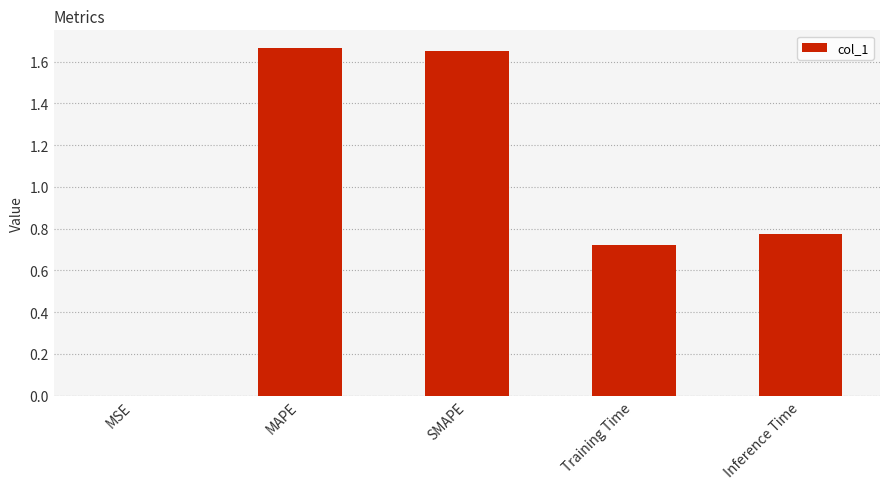

What is the change in value from MAPE to Inference Time?

-0.9